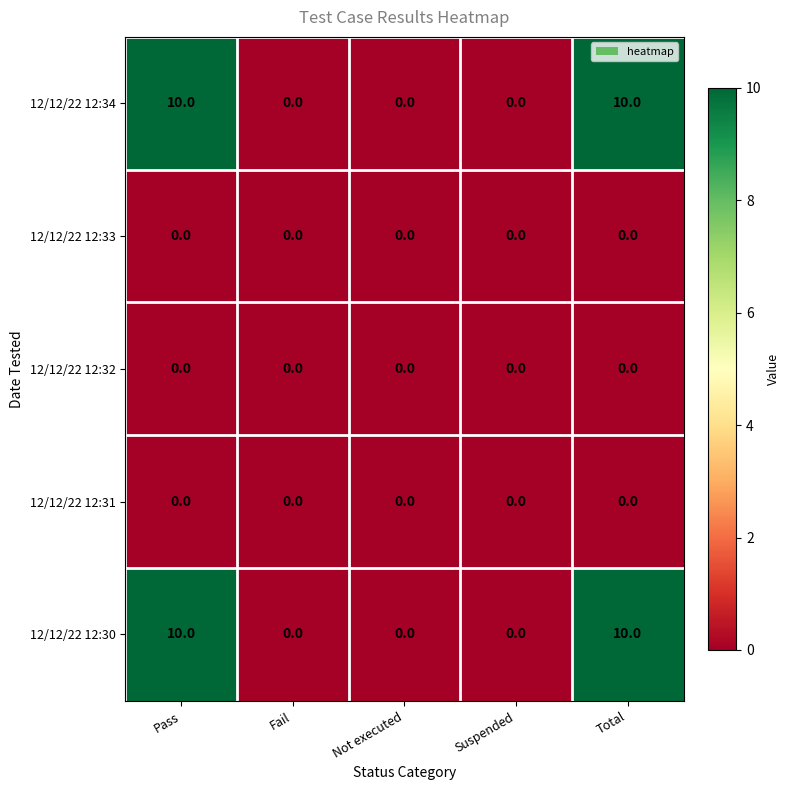

Is it true that 12/12/22 12:30 equals 4 at Not executed?

False